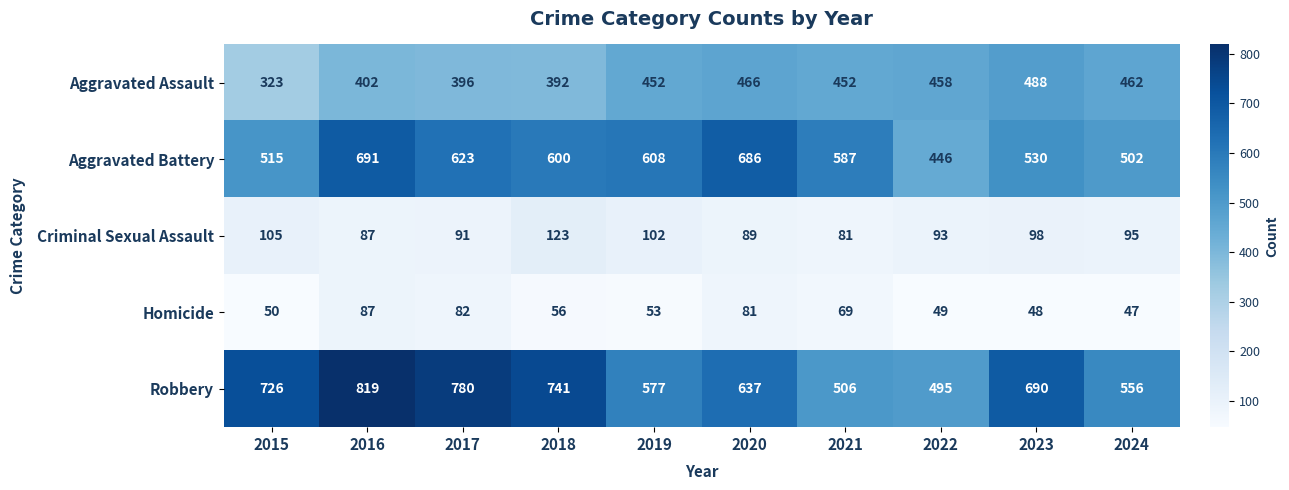

At 2020, list the series in order from largest to smallest.

Aggravated Battery, Robbery, Aggravated Assault, Criminal Sexual Assault, Homicide